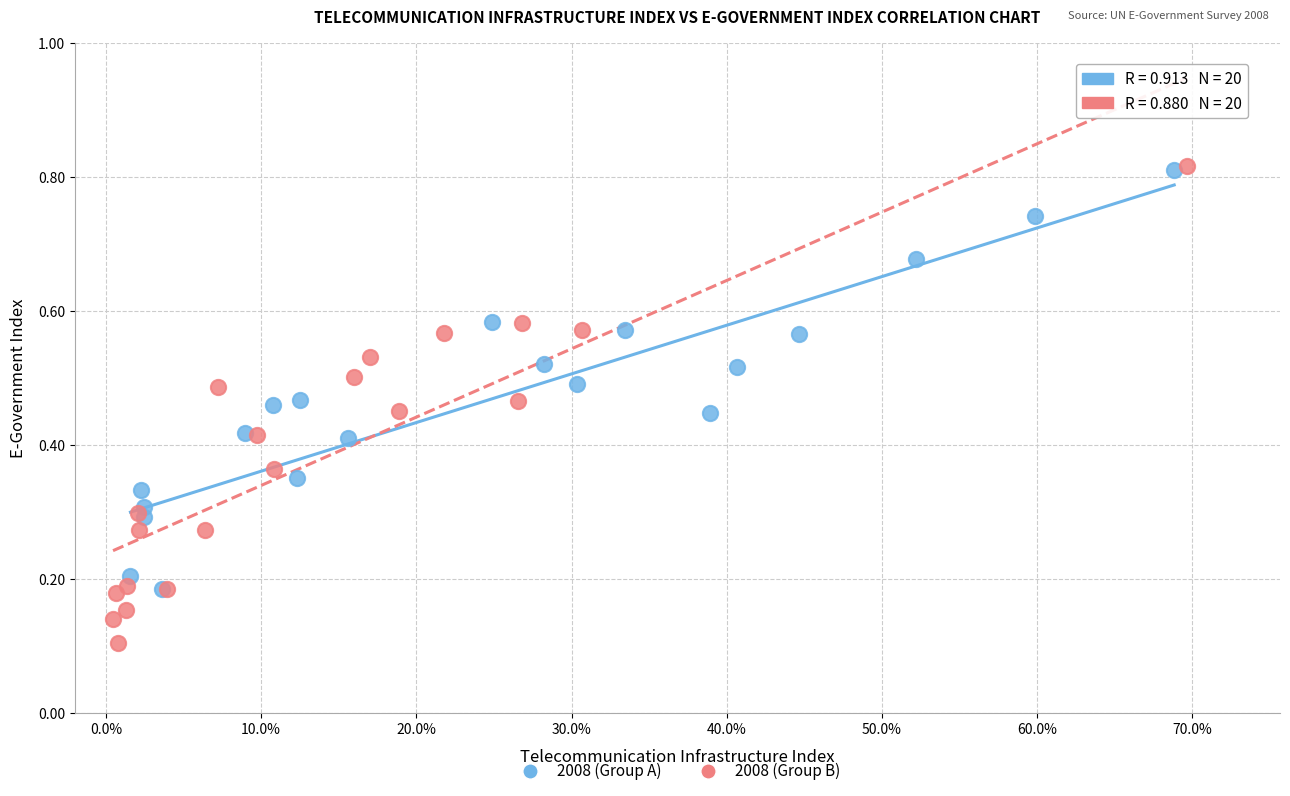

Which series reaches the minimum Y coordinate?

2008 (Group B)